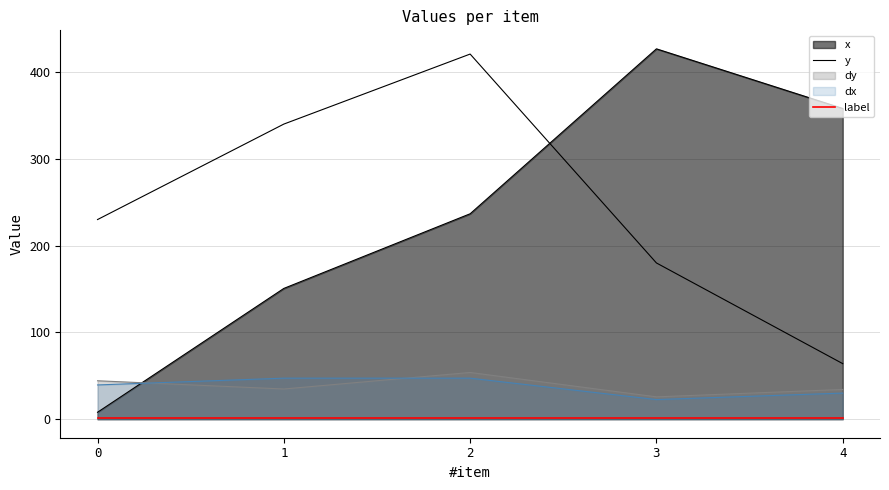

What is the average value of the y series?

246.9